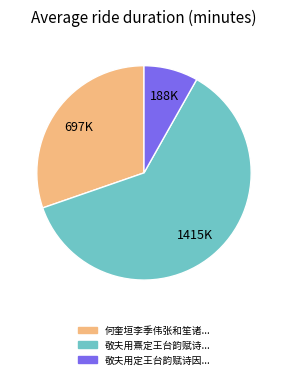

How many segments does this pie chart have?

3